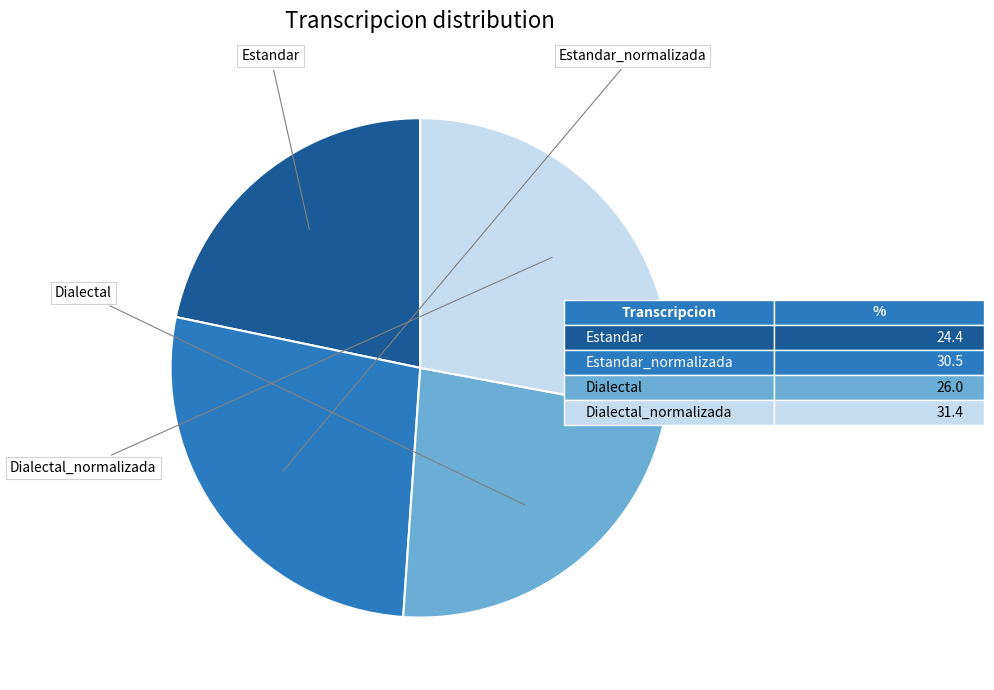

Is there any slice that represents more than half of the pie?

No